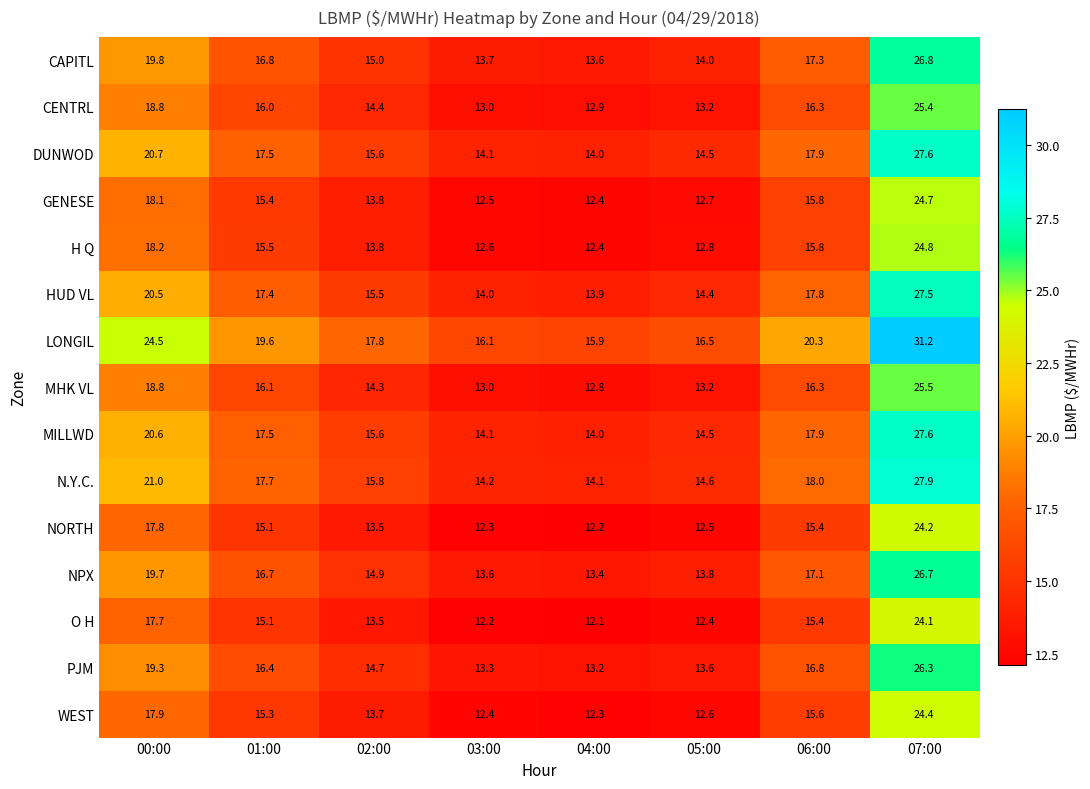

Where does the CAPITL series first go above 16?

00:00